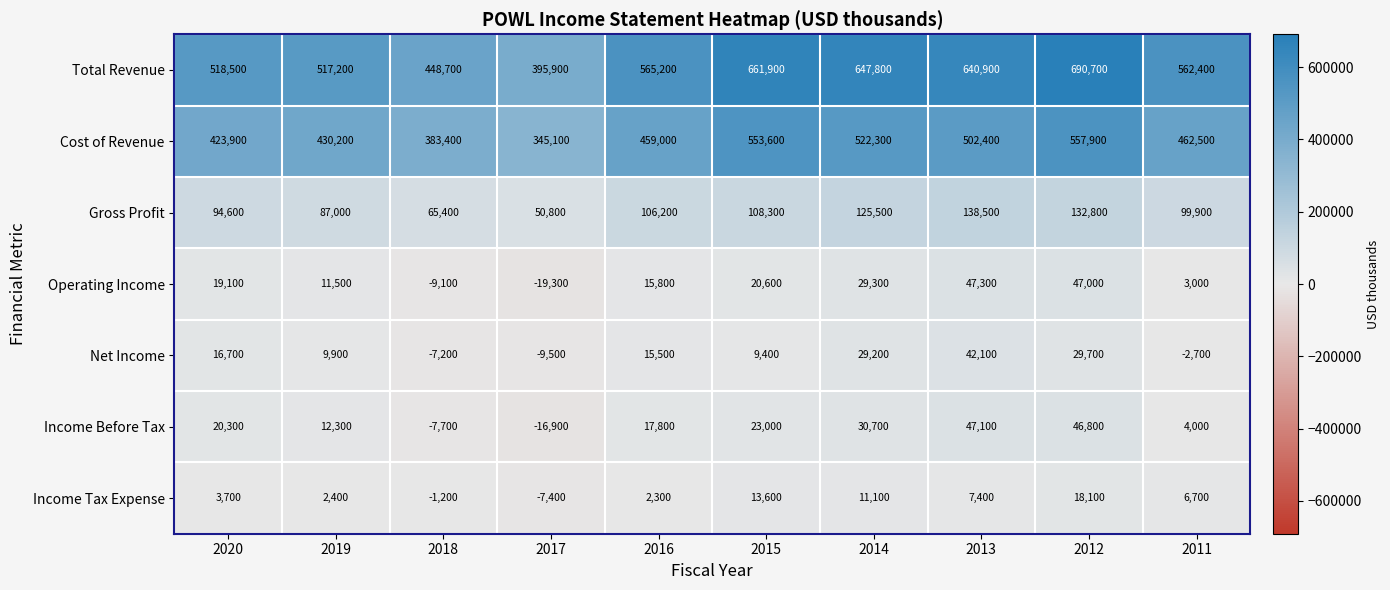

What is the maximum value for Operating Income?

47300